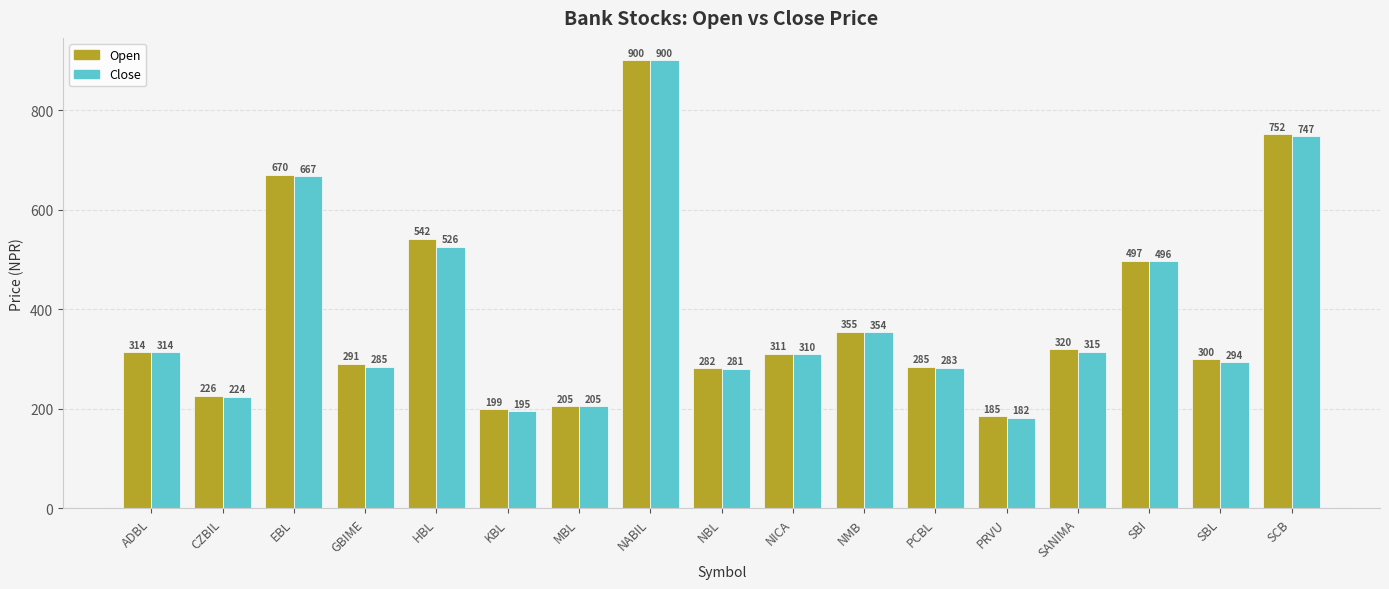

At which label does Open first exceed 311?

ADBL